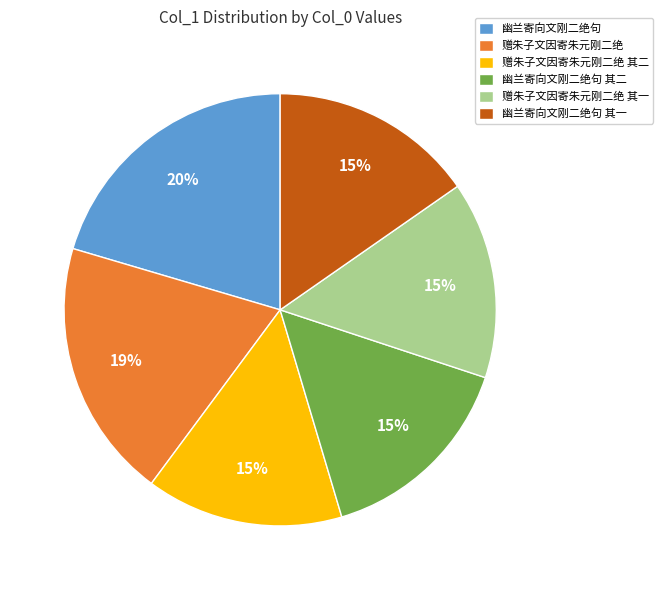

To the nearest percent, what percentage of the pie is 幽兰寄向文刚二绝句 其一?

15%